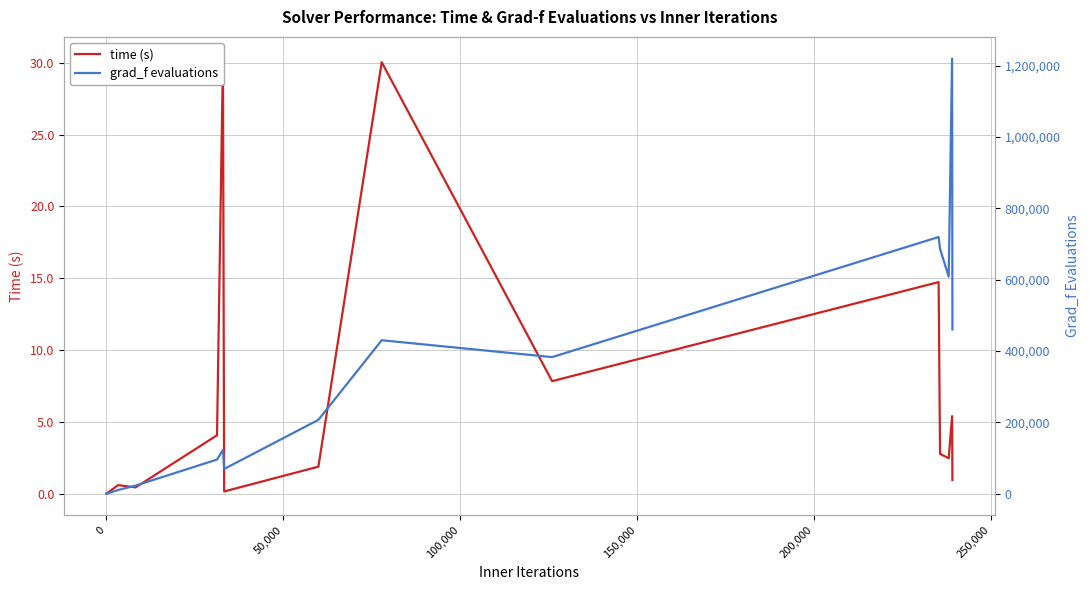

What are all the series names shown in the legend?

time (s), grad_f evaluations